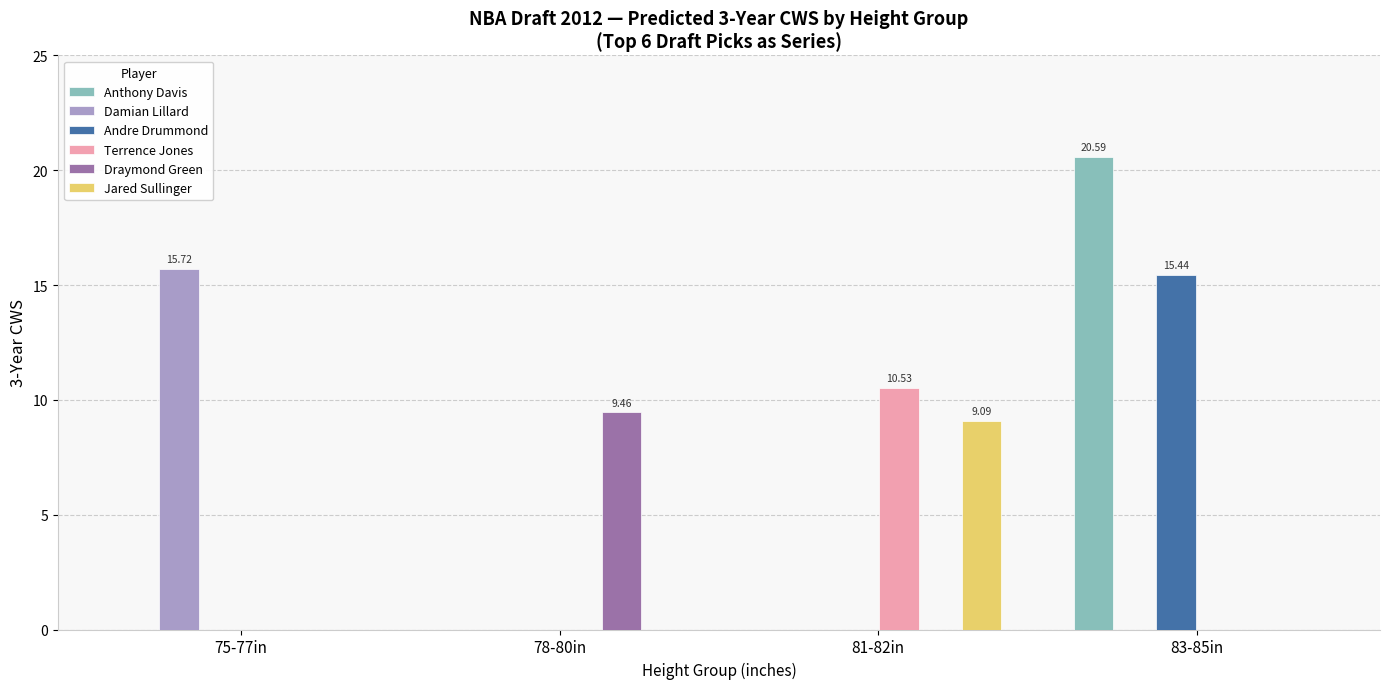

Which series changed the most between 78-80in and 83-85in?

Anthony Davis